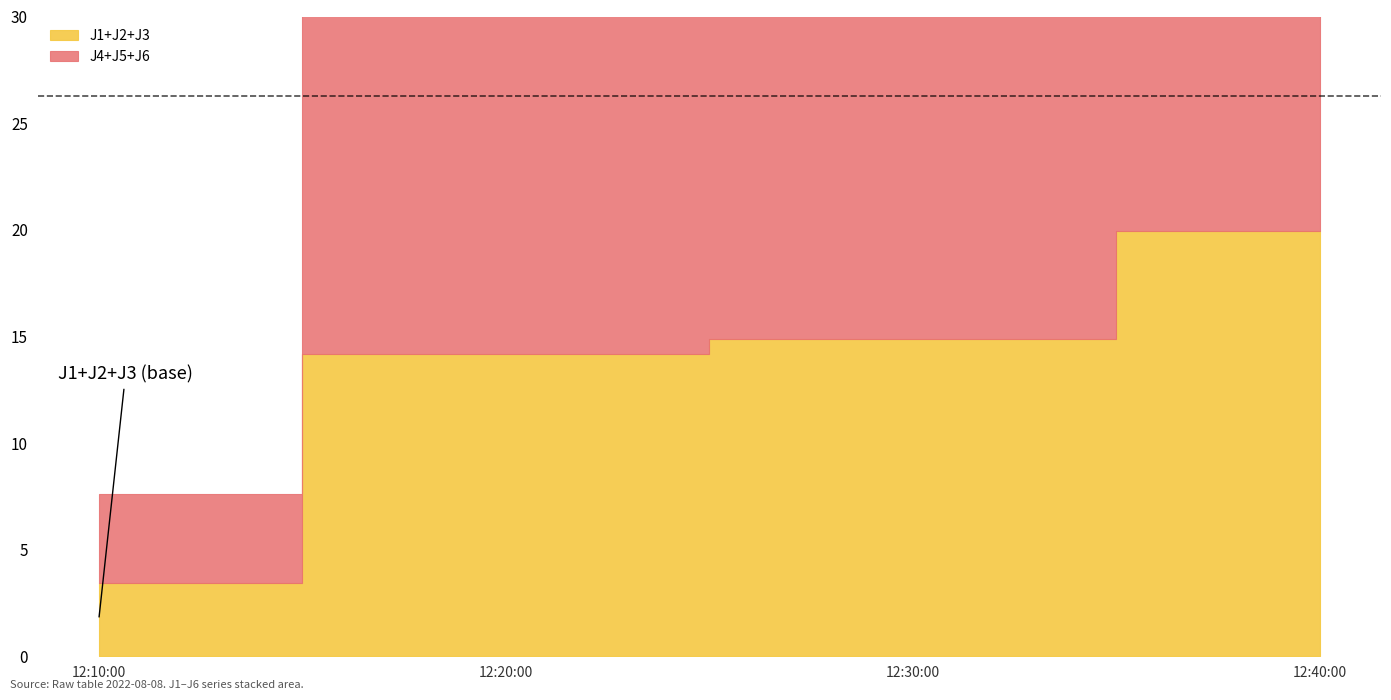

Is it true that J3 equals 0.2 at 2022-08-08 12:20:00?

True